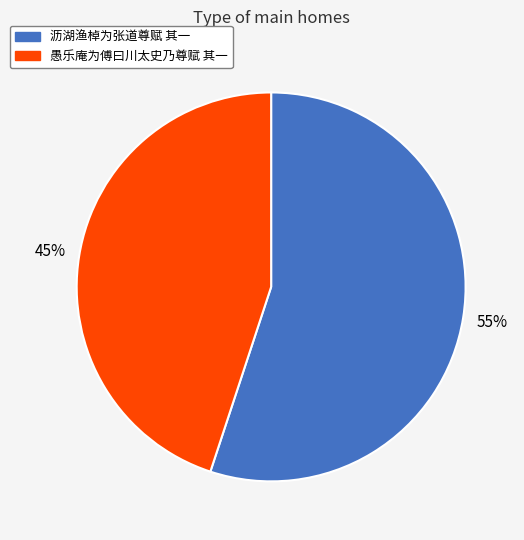

What is the majority slice?

沥湖渔棹为张道尊赋 其一